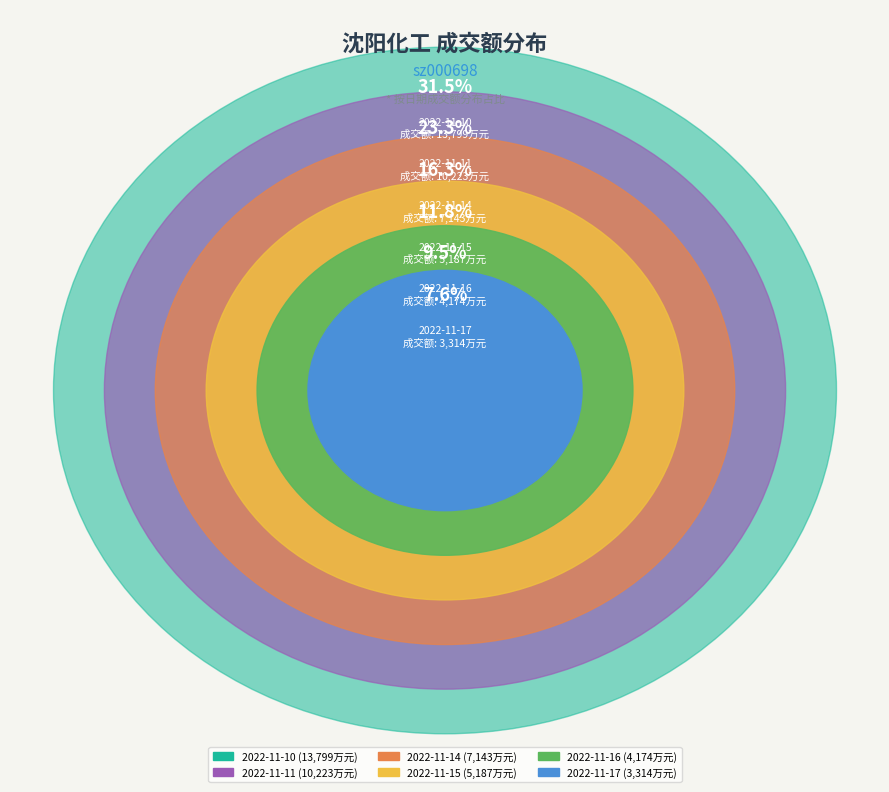

What percentage do 2022-11-14 and 2022-11-11 together represent?

39.6%